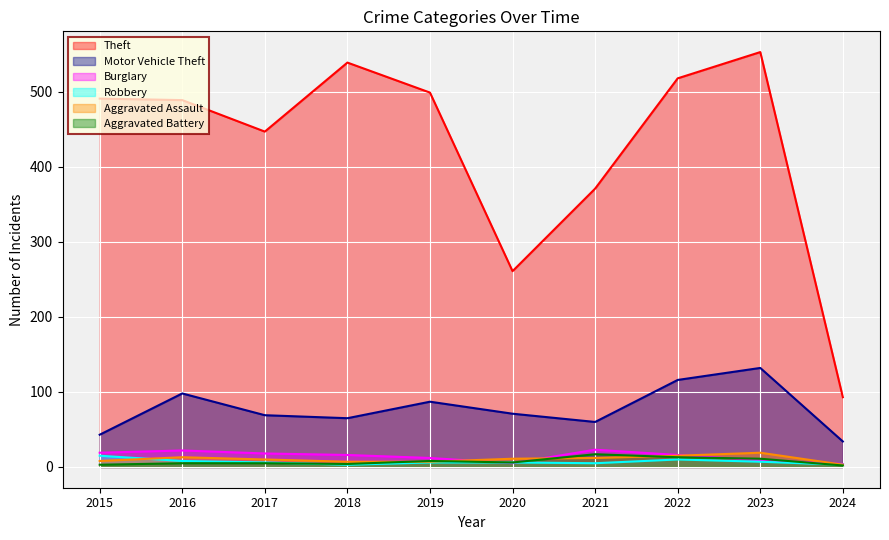

What is the value of the Aggravated Assault point at the 4th from the left?

7